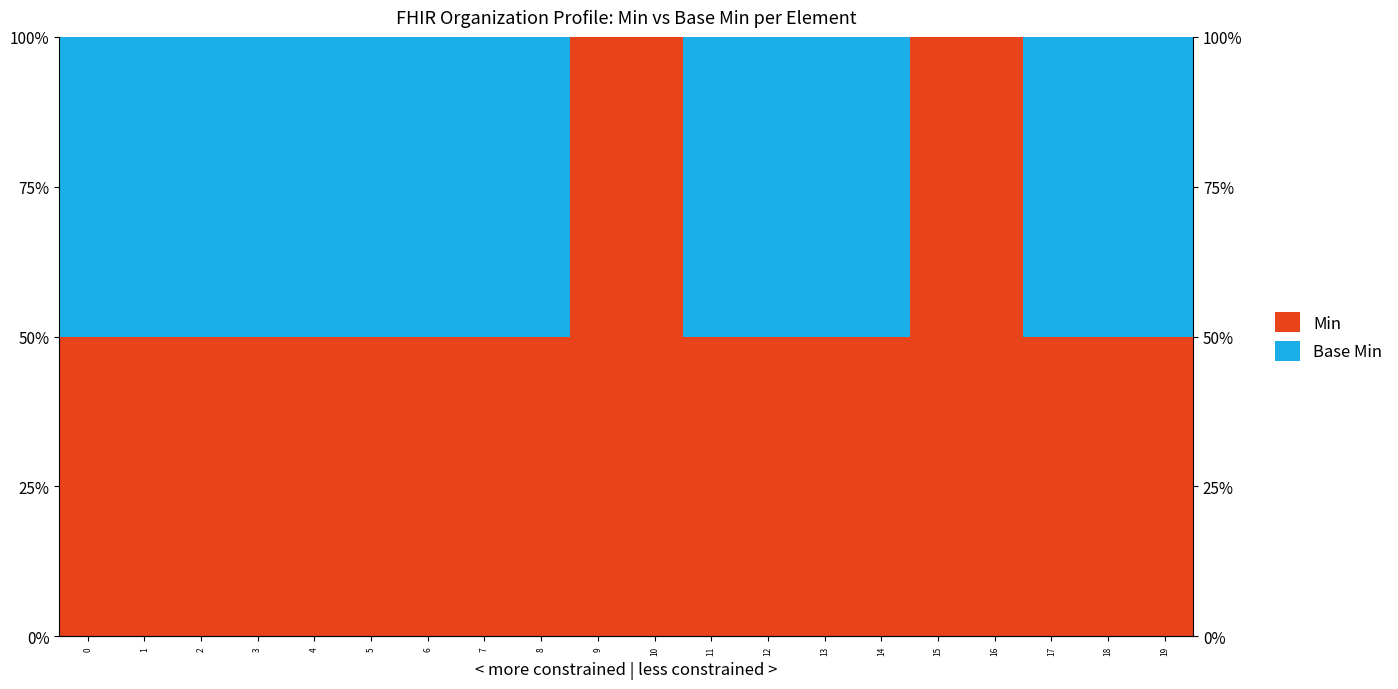

Which series has the largest total across all categories?

Min